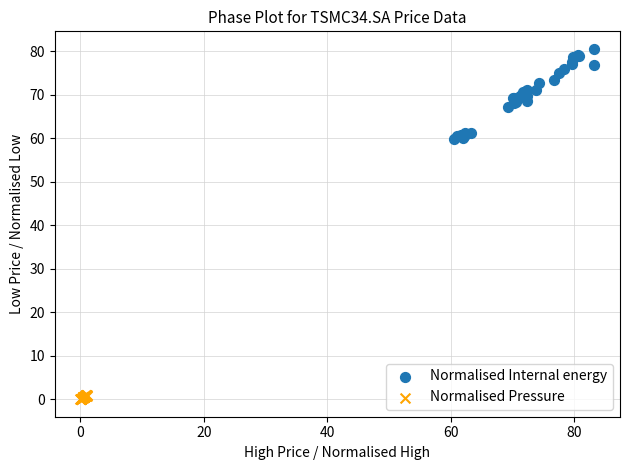

What are all the series names shown in the legend?

Normalised Internal energy, Normalised Pressure